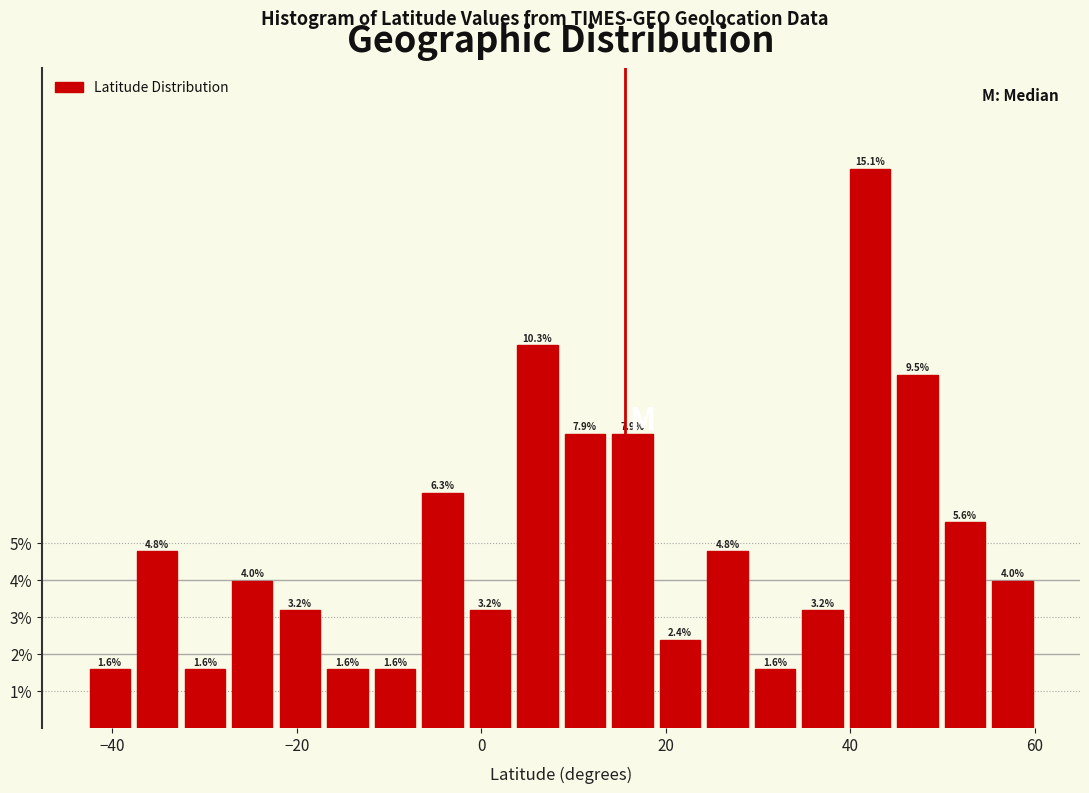

Around what value on the x-axis is the tallest bar? Give the approximate position of its centre, as read against the axis.

42